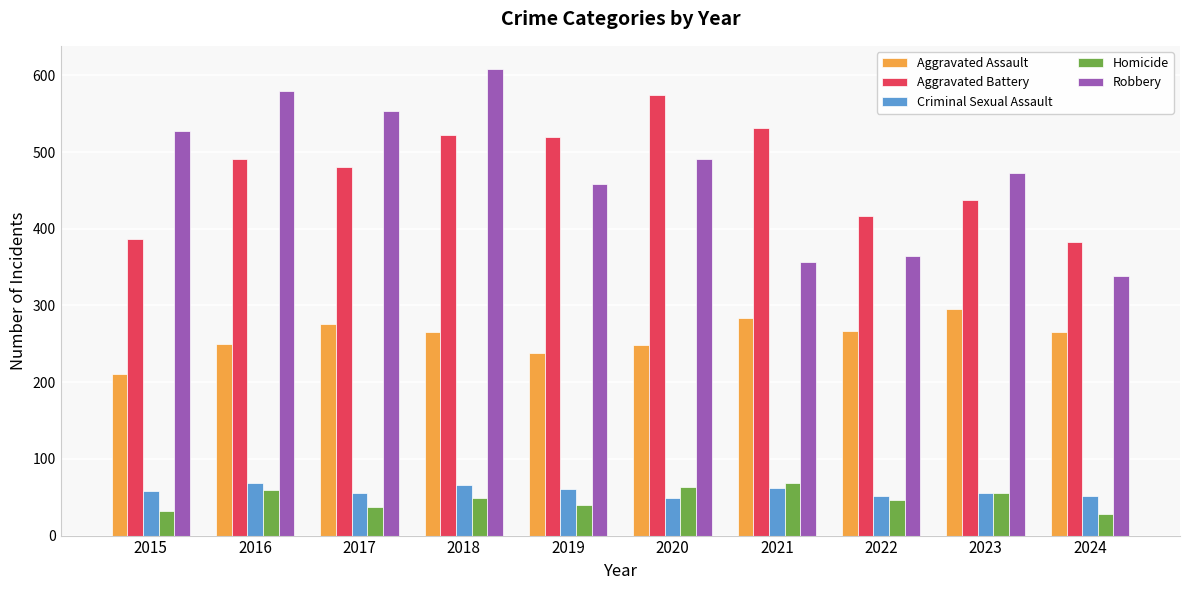

At how many categories does at least one series exceed 259?

10